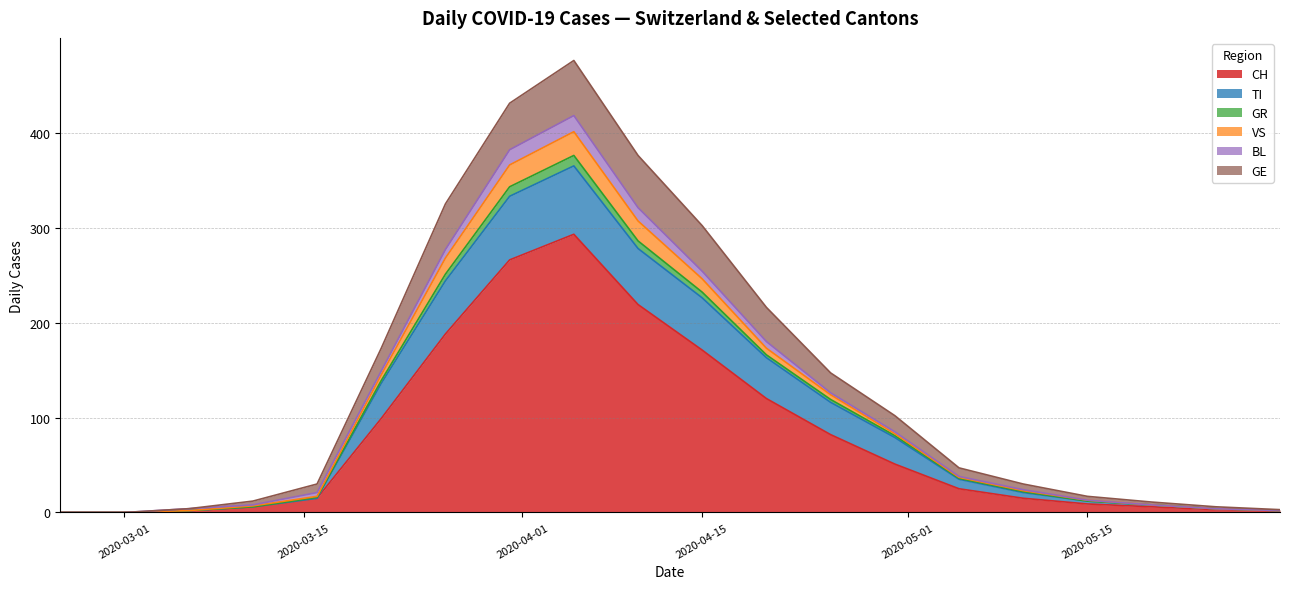

Does the chart display data point markers on the line(s)?

No